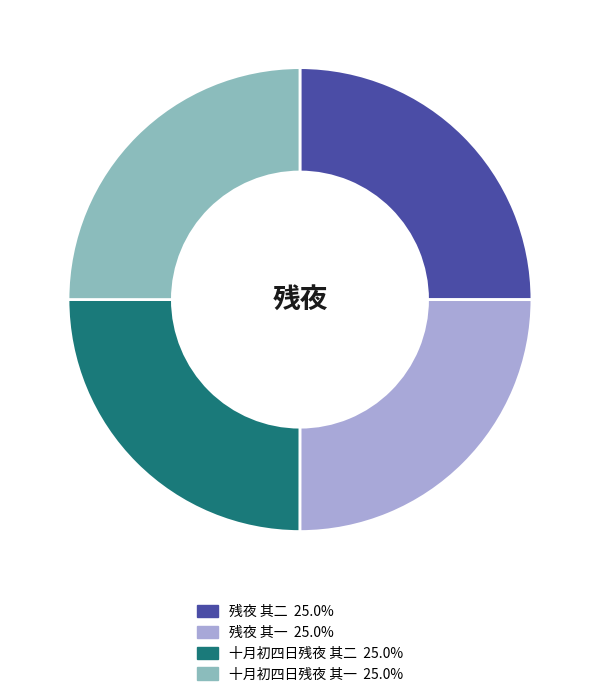

Does any single category account for the majority?

No